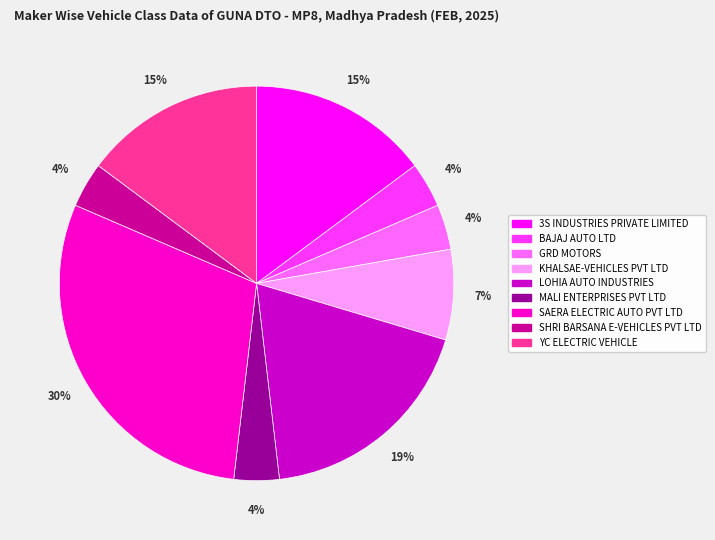

Between KHALSAE-VEHICLES PVT LTD and LOHIA AUTO INDUSTRIES, which is larger?

LOHIA AUTO INDUSTRIES